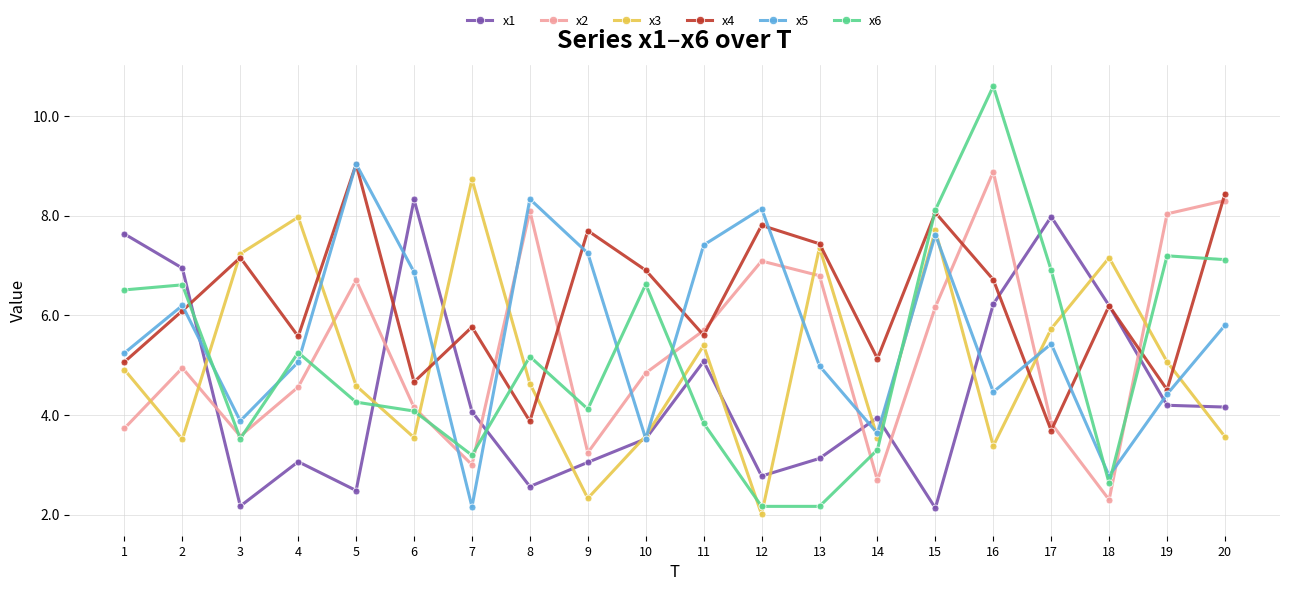

What is the difference between the highest and lowest values at 7?

6.6